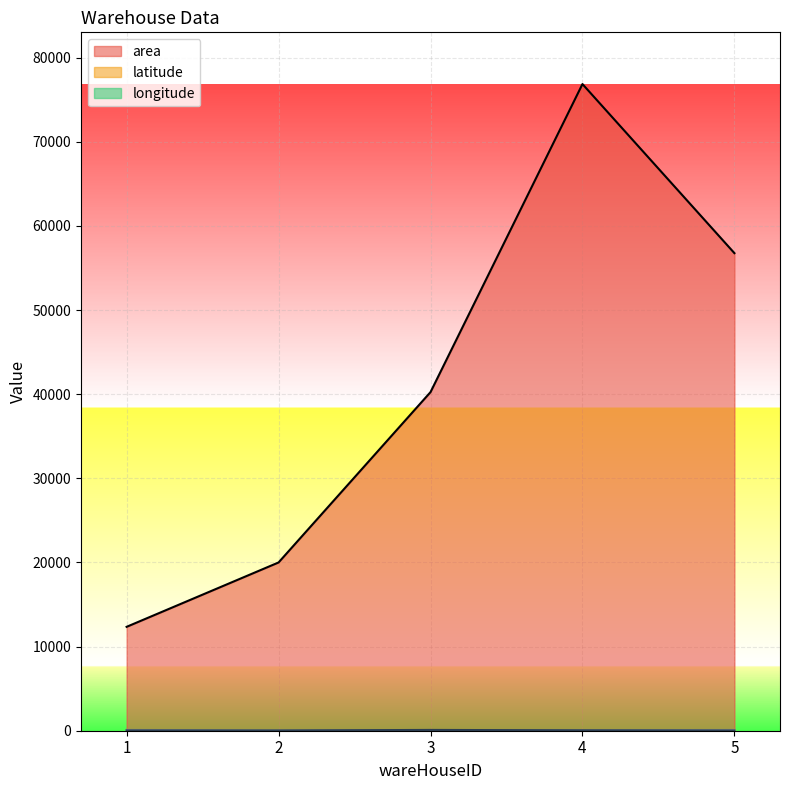

Is it true that longitude equals 26.0 at 2?

True